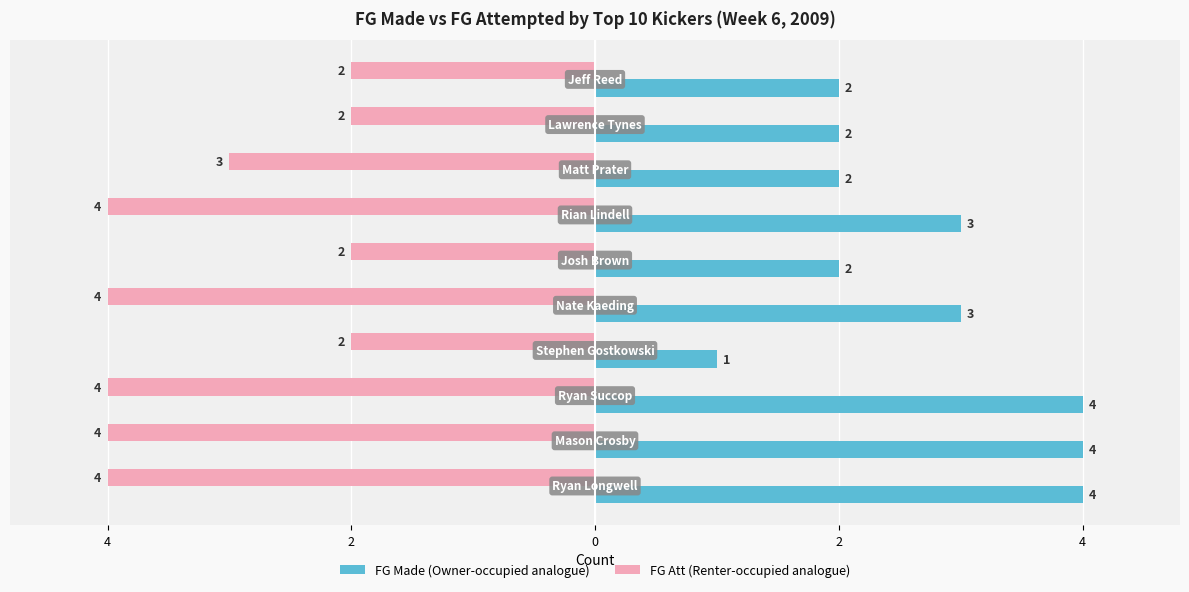

How many bars are there in total?

20